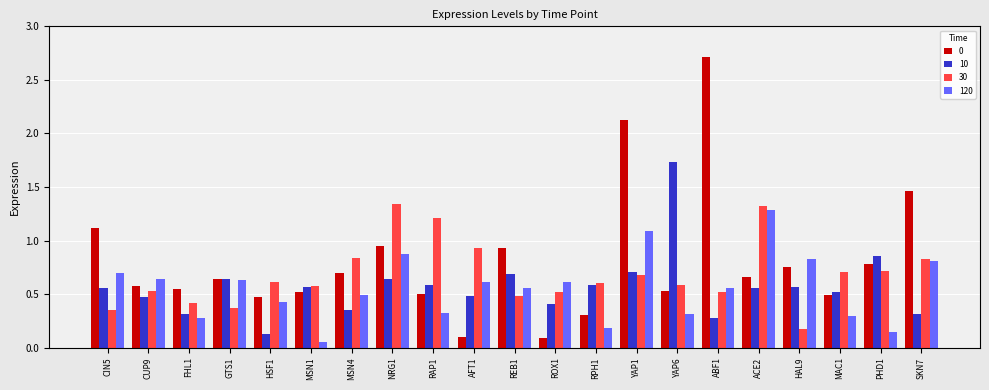

What position from the left is HAL9?

18